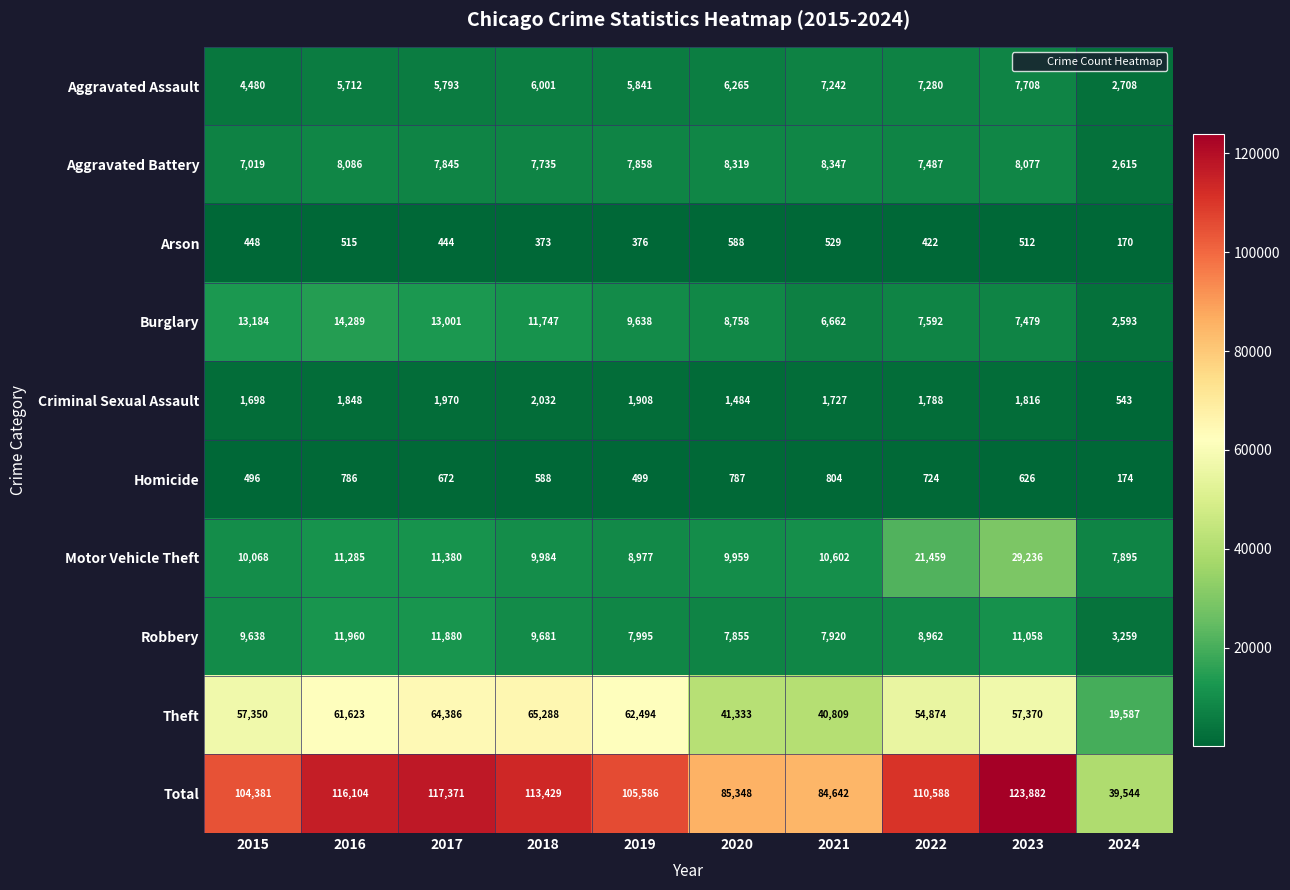

What is the average value of the Criminal Sexual Assault series?

1681